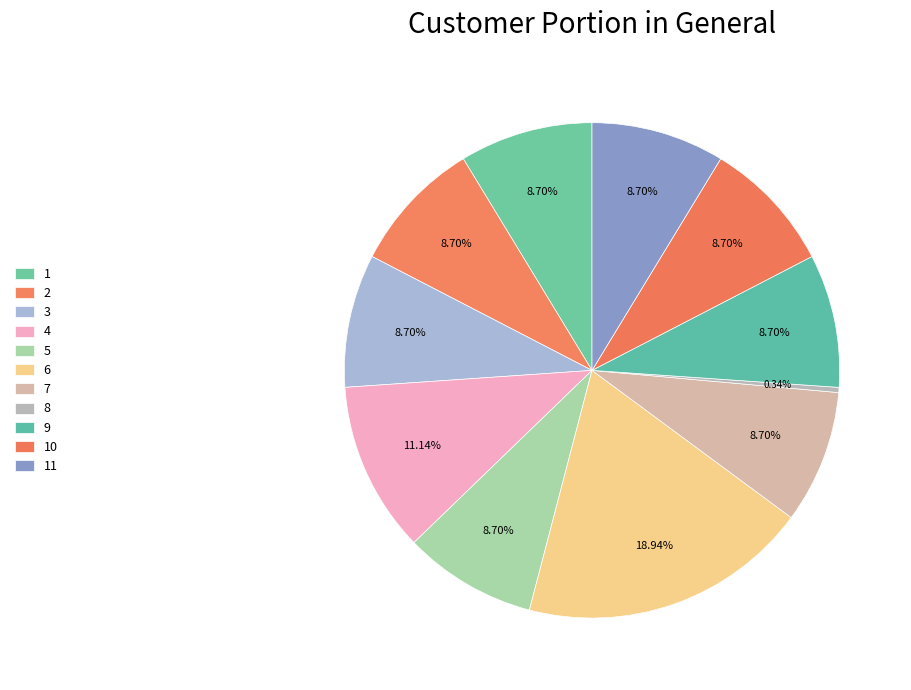

How many segments does this pie chart have?

11